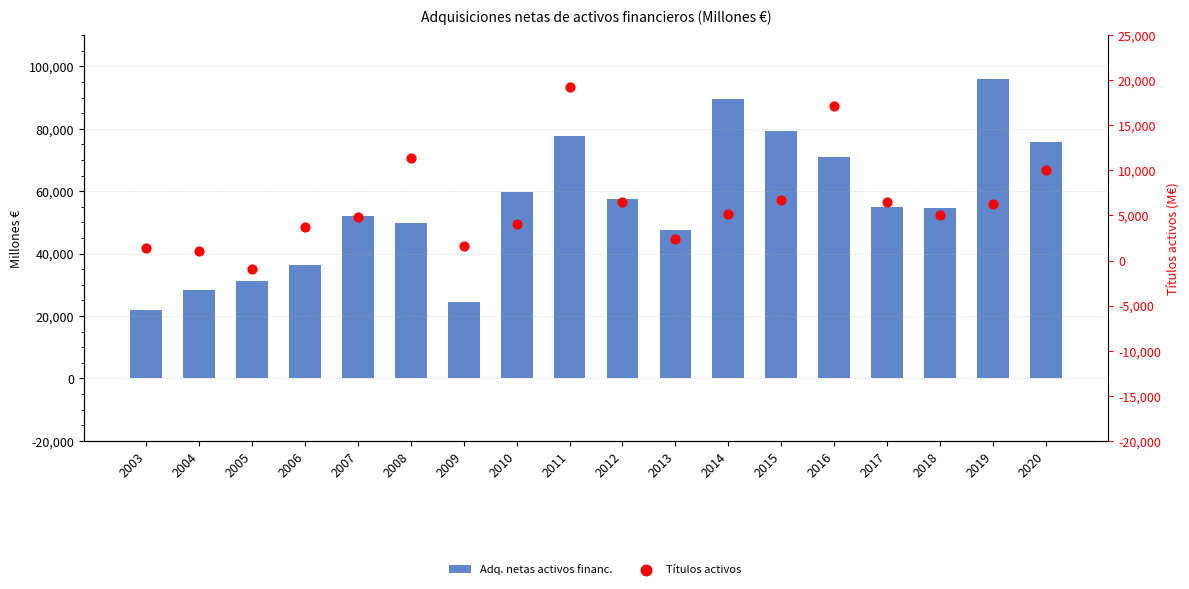

Which series contains the highest Y value?

Adq. netas activos financ.